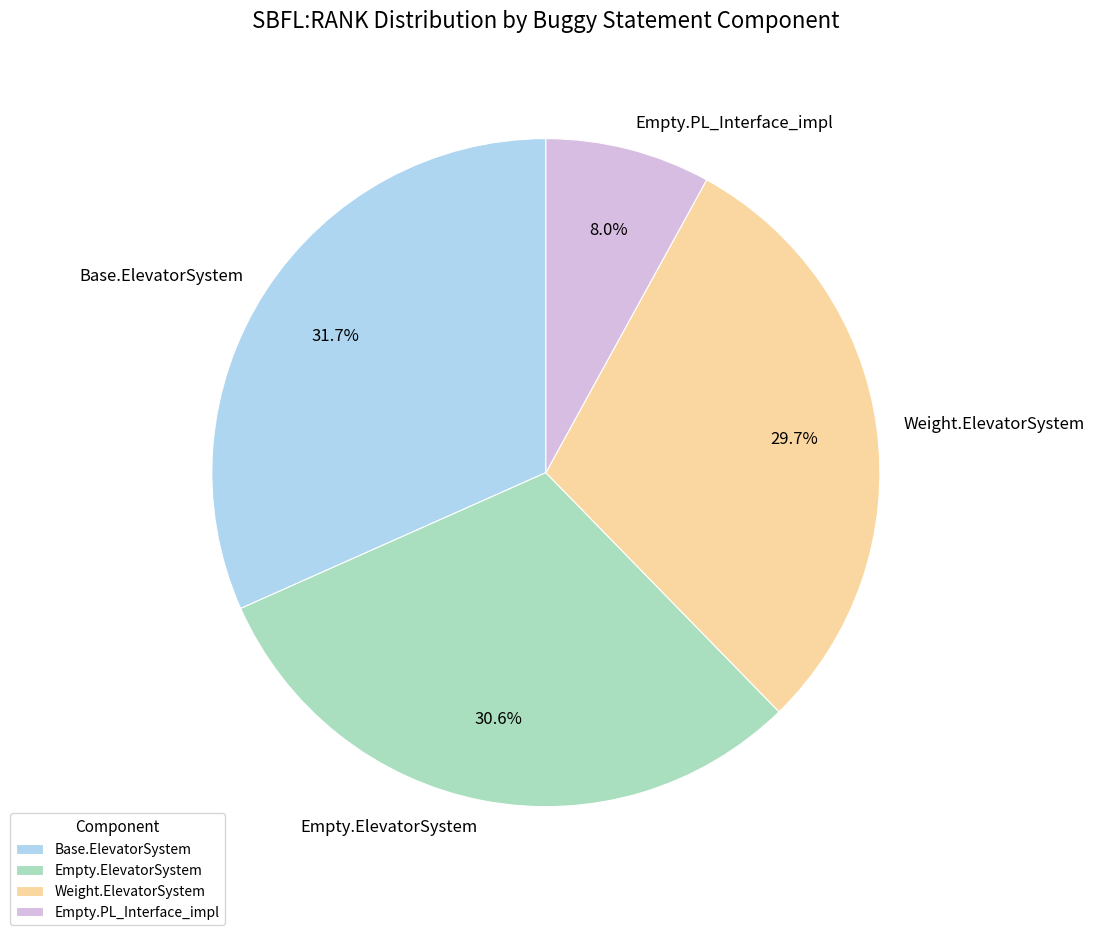

Which slice is the largest?

Base.ElevatorSystem